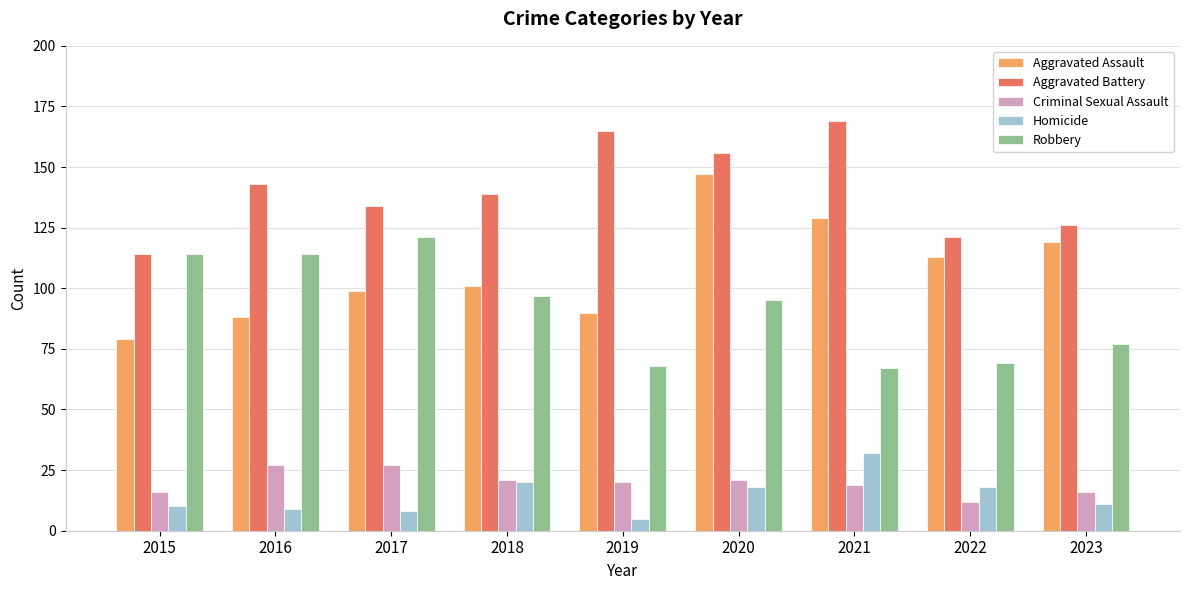

What is the approximate value of Aggravated Battery at 2018?

139